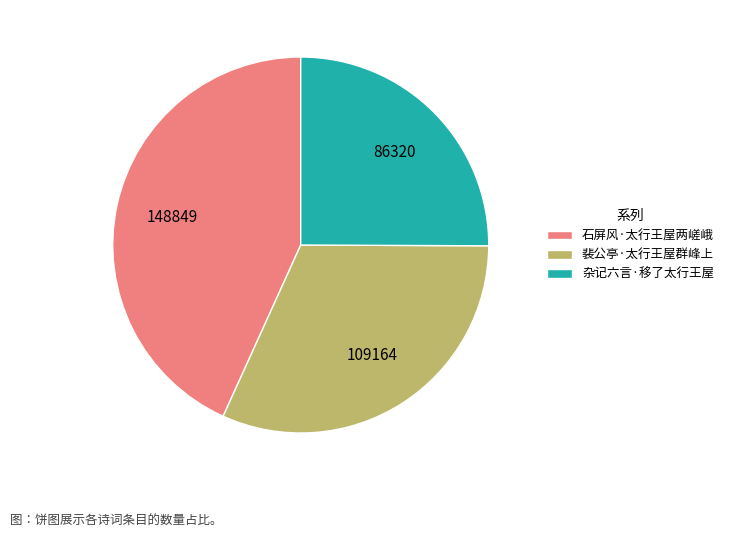

Rank the categories by value from highest to lowest.

石屏风·太行王屋两嵯峨, 裴公亭·太行王屋群峰上, 杂记六言·移了太行王屋